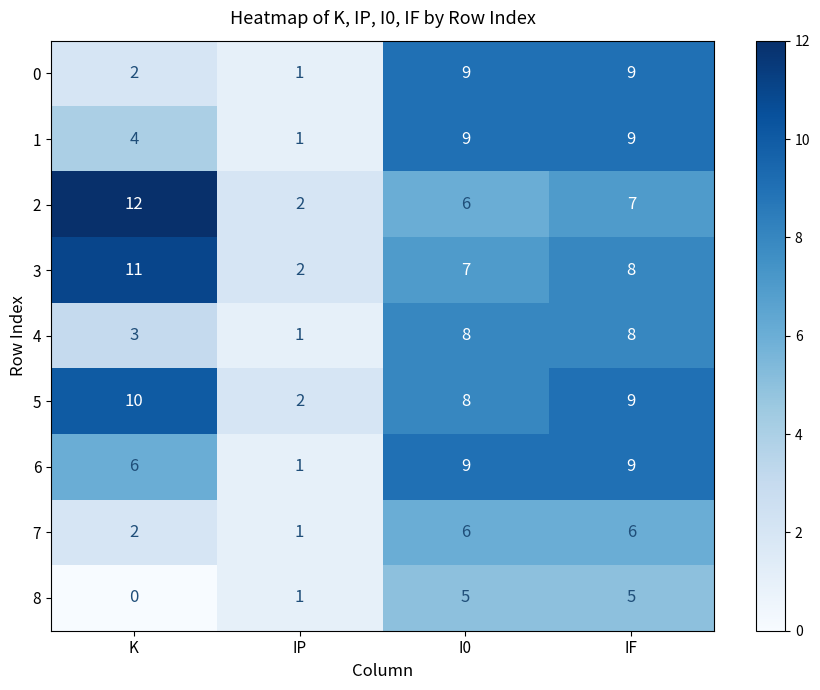

What is the sum of all 0 values?

21